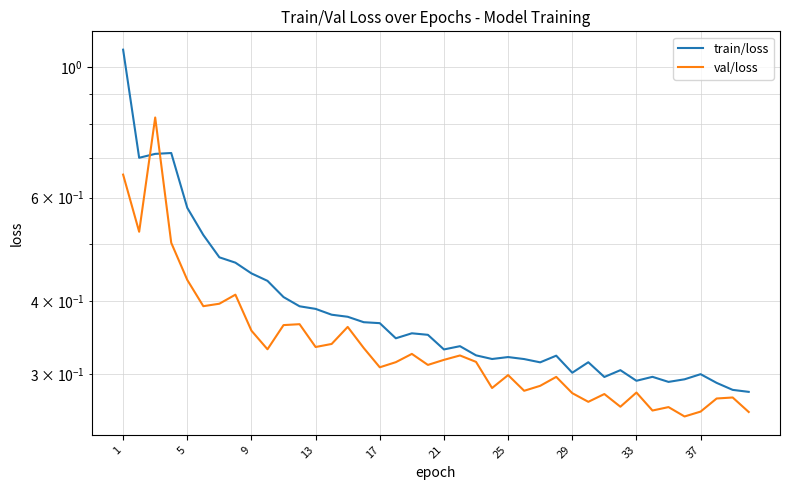

Rank the series by their average value, from lowest to highest.

val/loss, train/loss